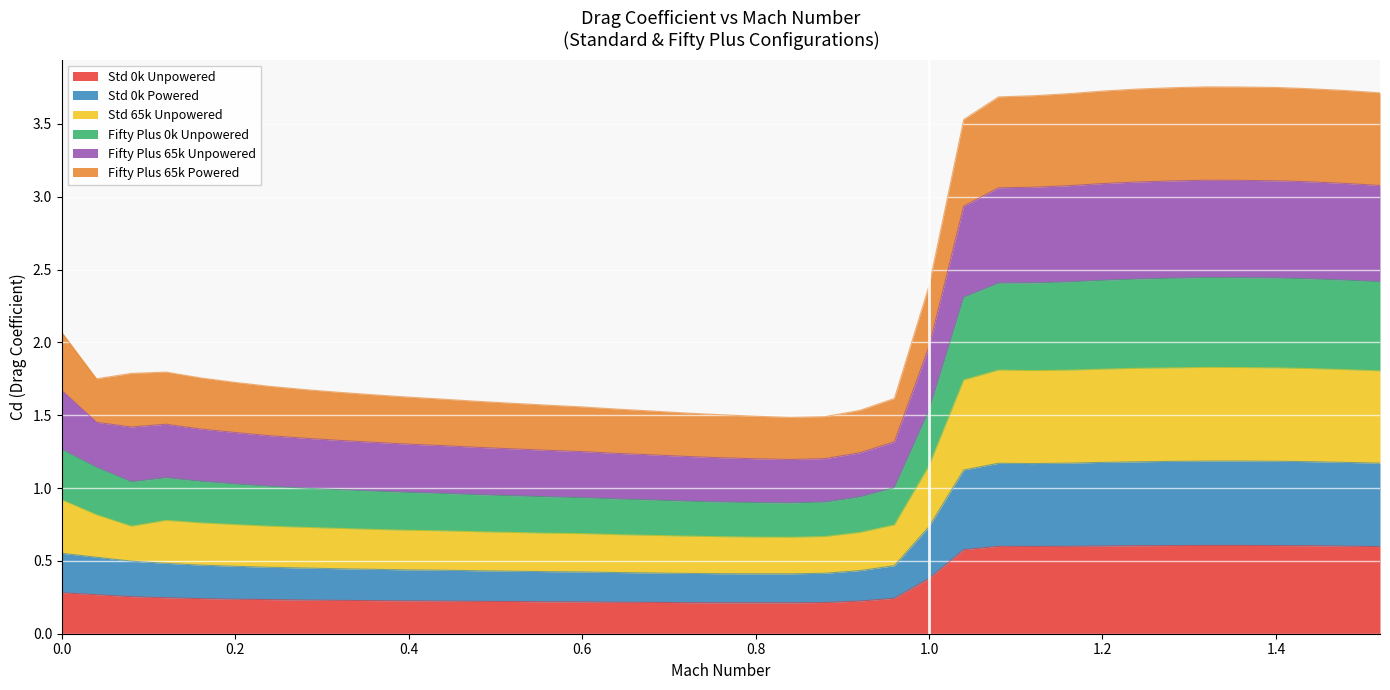

Which series changed the most between 0.04 and 1.24?

Fifty Plus 65k Unpowered